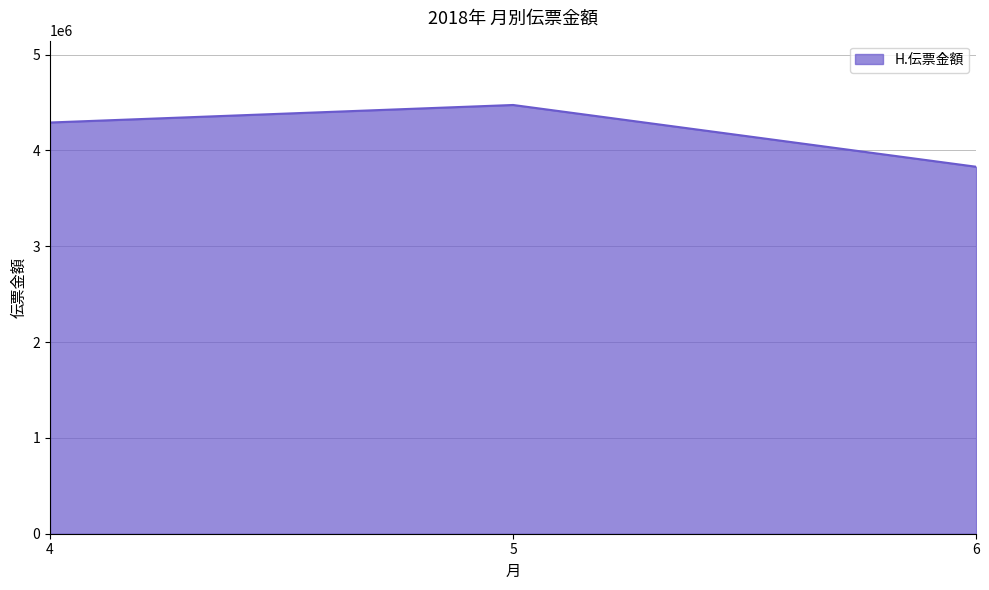

Rank the categories by value from highest to lowest.

5, 4, 6